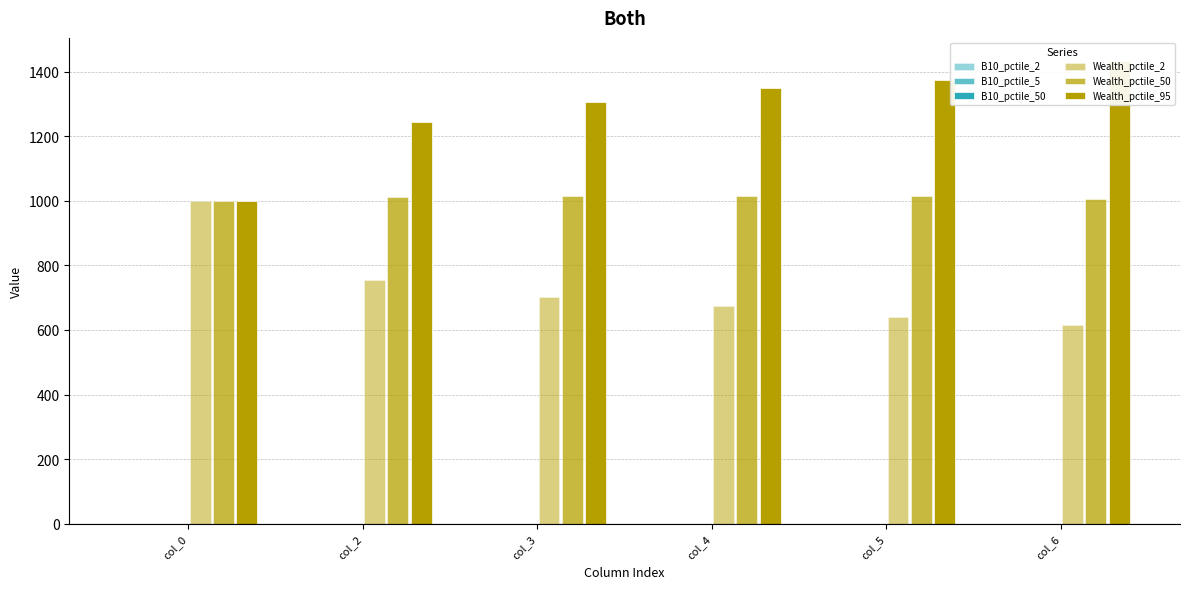

Reading left to right, list all the values displayed in this chart.

B10_pctile_2: col_0=0.6	col_2=0.6	col_3=0.6	col_4=0.5	col_5=0.5	col_6=0.5
B10_pctile_5: col_0=0.6	col_2=0.6	col_3=0.6	col_4=0.6	col_5=0.6	col_6=0.5
B10_pctile_50: col_0=0.6	col_2=0.6	col_3=0.6	col_4=0.6	col_5=0.6	col_6=0.6
Wealth_pctile_2: col_0=1000.0	col_2=755.5	col_3=700.9	col_4=673.1	col_5=640.7	col_6=615.6
Wealth_pctile_50: col_0=1000.0	col_2=1010.4	col_3=1016.1	col_4=1015.4	col_5=1014.6	col_6=1006.5
Wealth_pctile_95: col_0=1000.0	col_2=1244.1	col_3=1306.1	col_4=1348.3	col_5=1373.2	col_6=1432.9